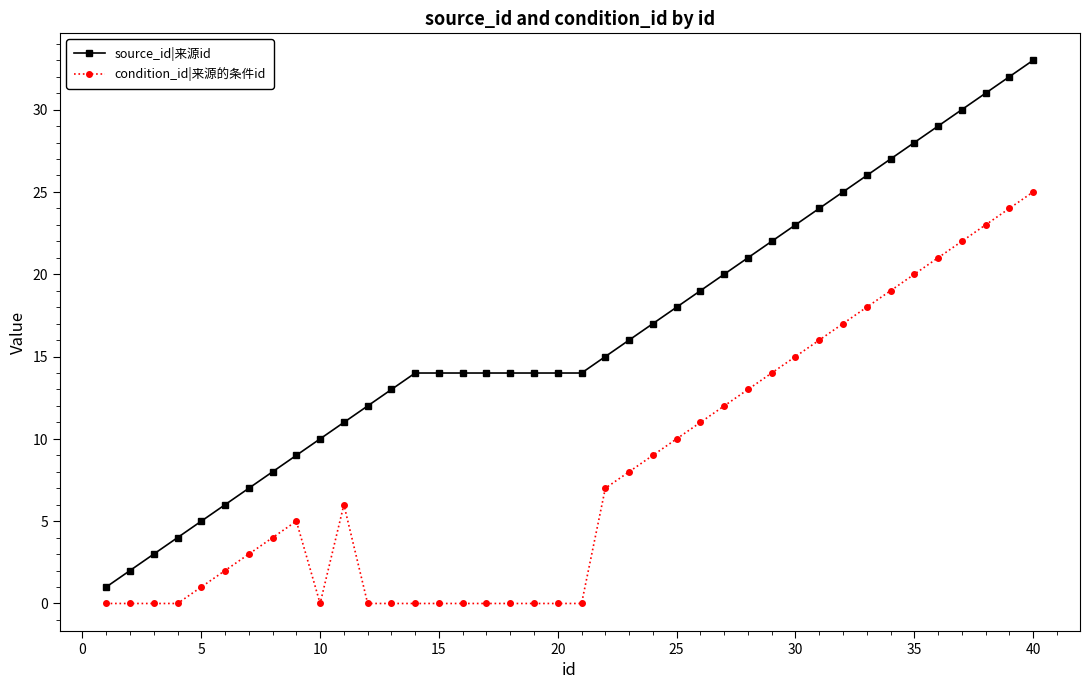

List the series in order of their peak value, lowest first.

condition_id|来源的条件id, source_id|来源id